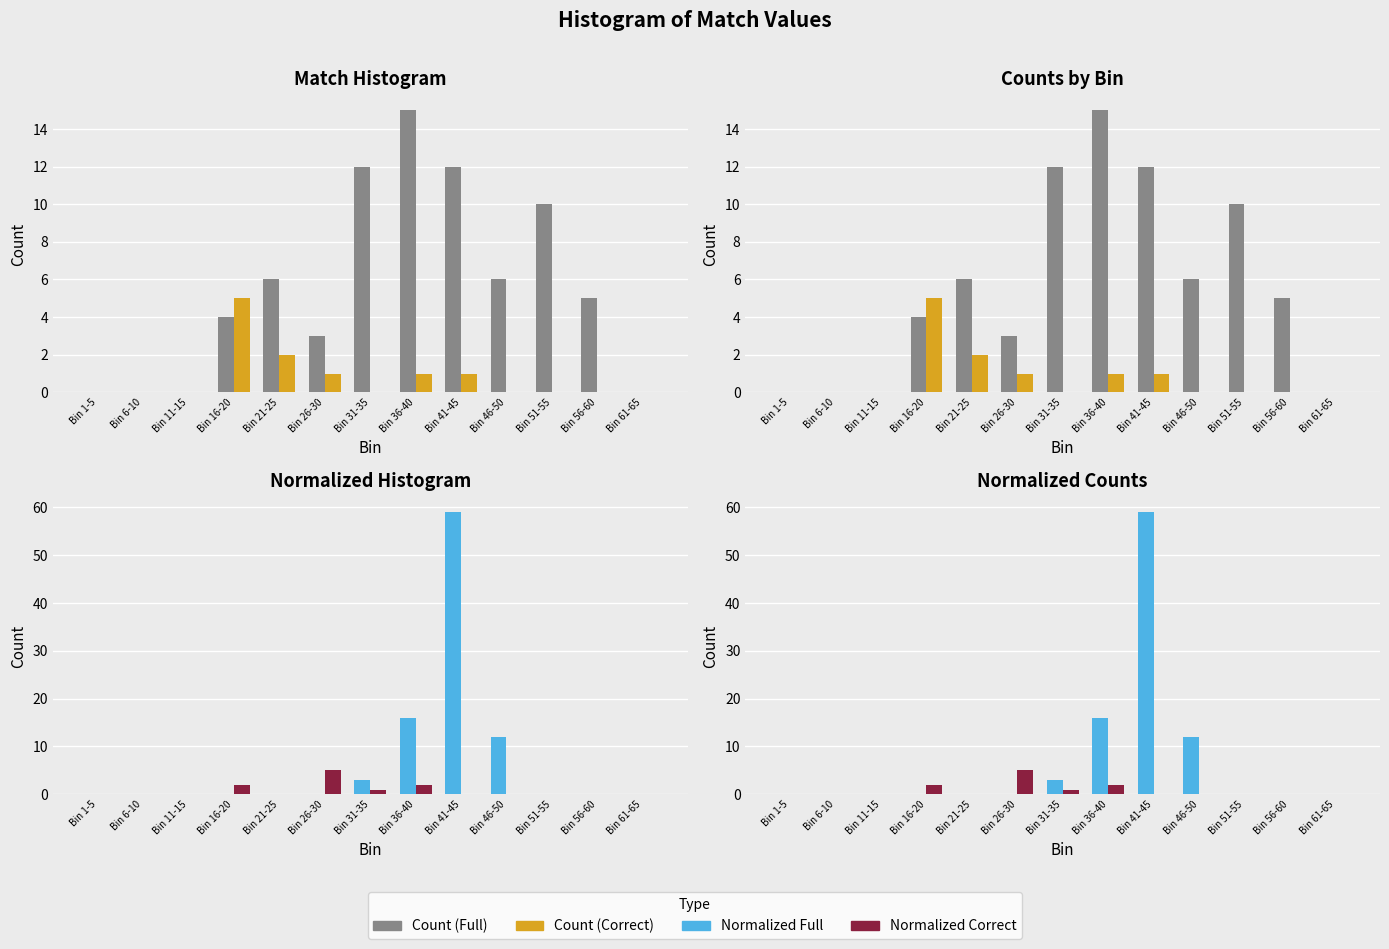

Which series changed the most between Bin 6-10 and Bin 21-25?

Count (Full)